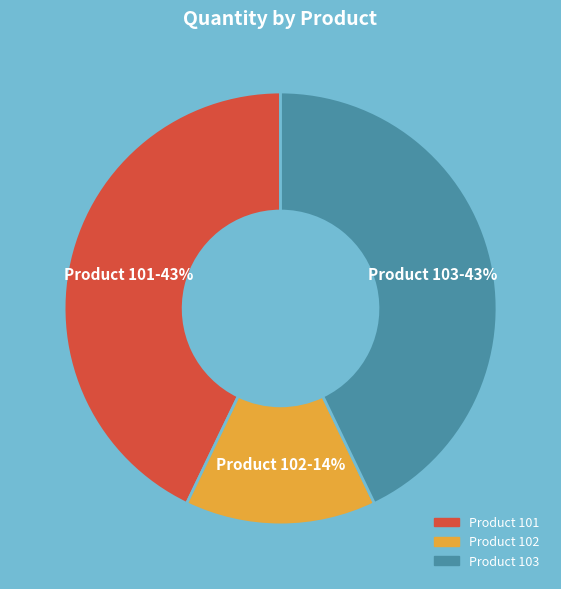

Is there a majority slice in this chart?

No